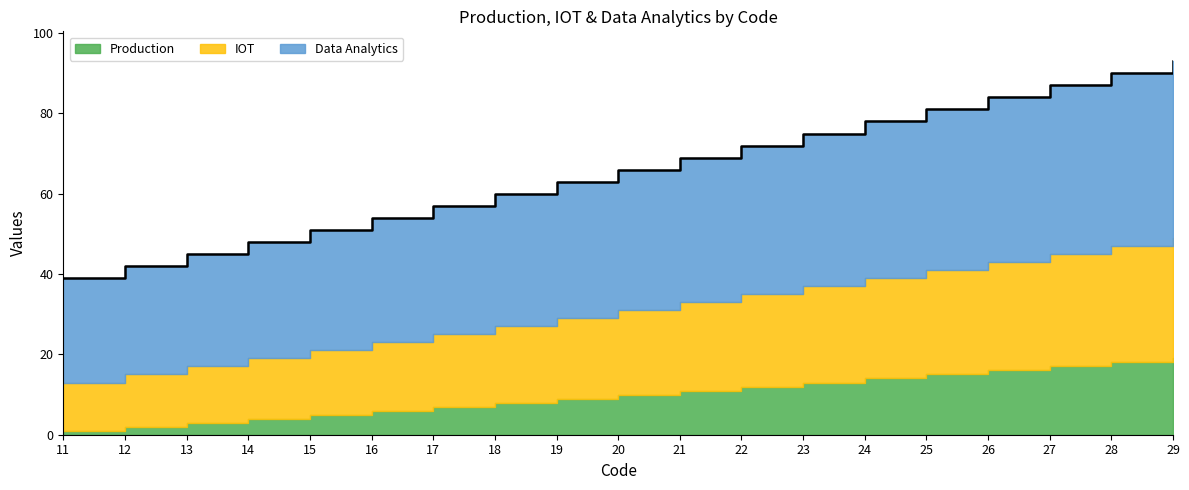

True or false: IOT and Production intersect in this chart.

False